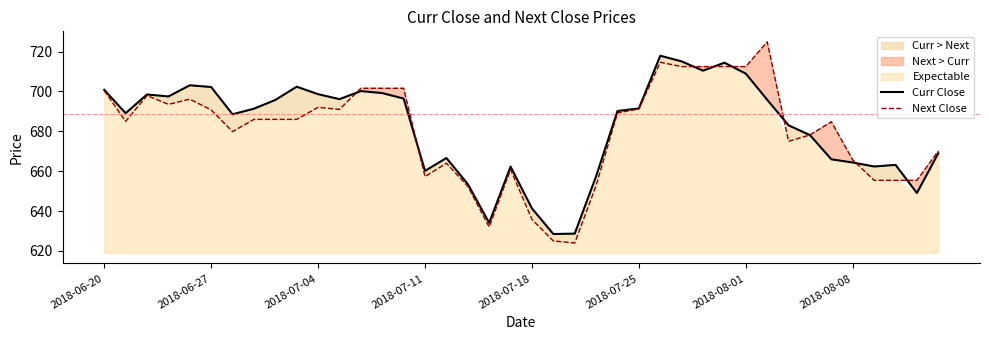

In Next Close, how many points are higher than both neighbors (excluding endpoints)?

8